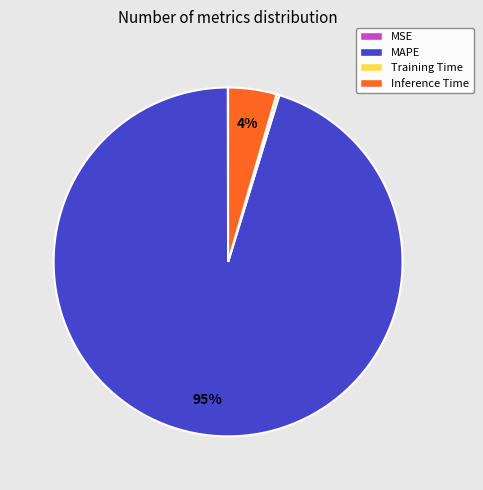

Does any single category account for the majority?

Yes